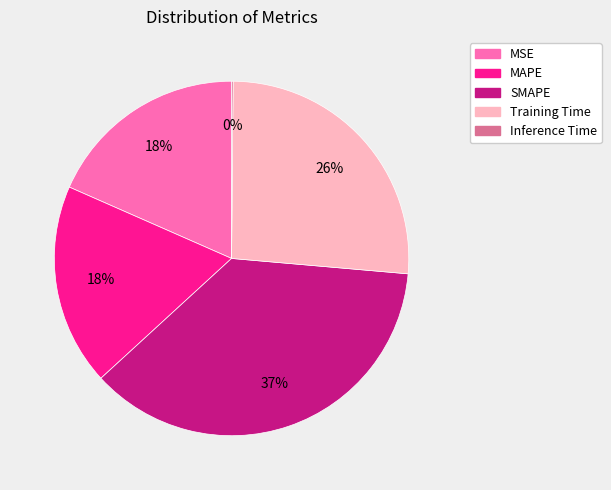

What is the largest slice in the pie chart?

SMAPE